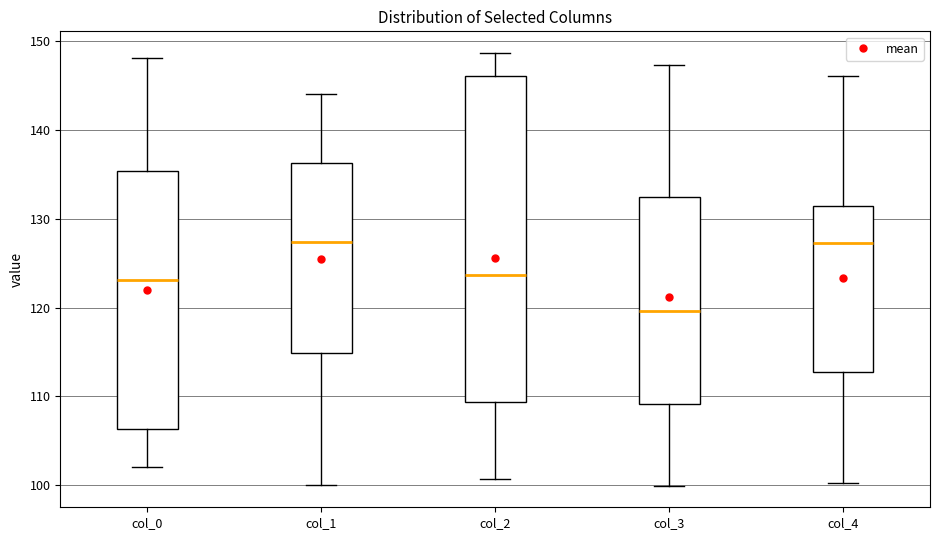

Reading left to right, read every box against the y-axis: the position of its median line, the range the box covers, and the ends of its whiskers. The values are not printed on the chart, so give them approximately, as read against the axis.

col_0: median 123, box 106 to 135, whiskers 102 to 148
col_1: median 127, box 115 to 136, whiskers 100 to 144
col_2: median 124, box 109 to 146, whiskers 101 to 149
col_3: median 120, box 109 to 132, whiskers 100 to 147
col_4: median 127, box 113 to 131, whiskers 100 to 146